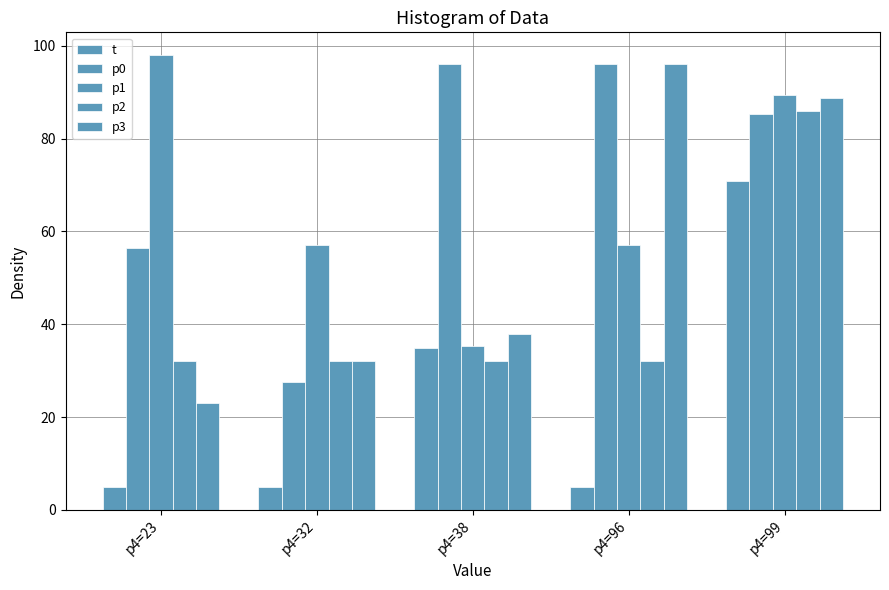

At p4=96, list the series in order from smallest to largest.

t, p2, p1, p0, p3